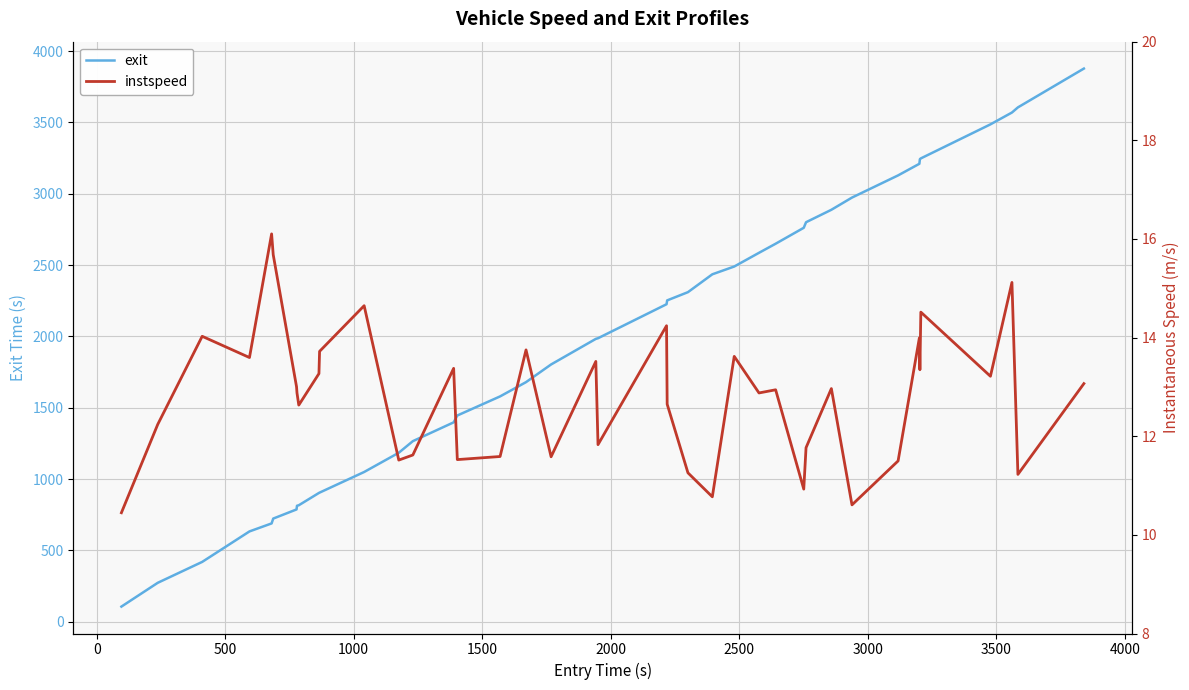

Rank the series by their average value, from lowest to highest.

instspeed, exit